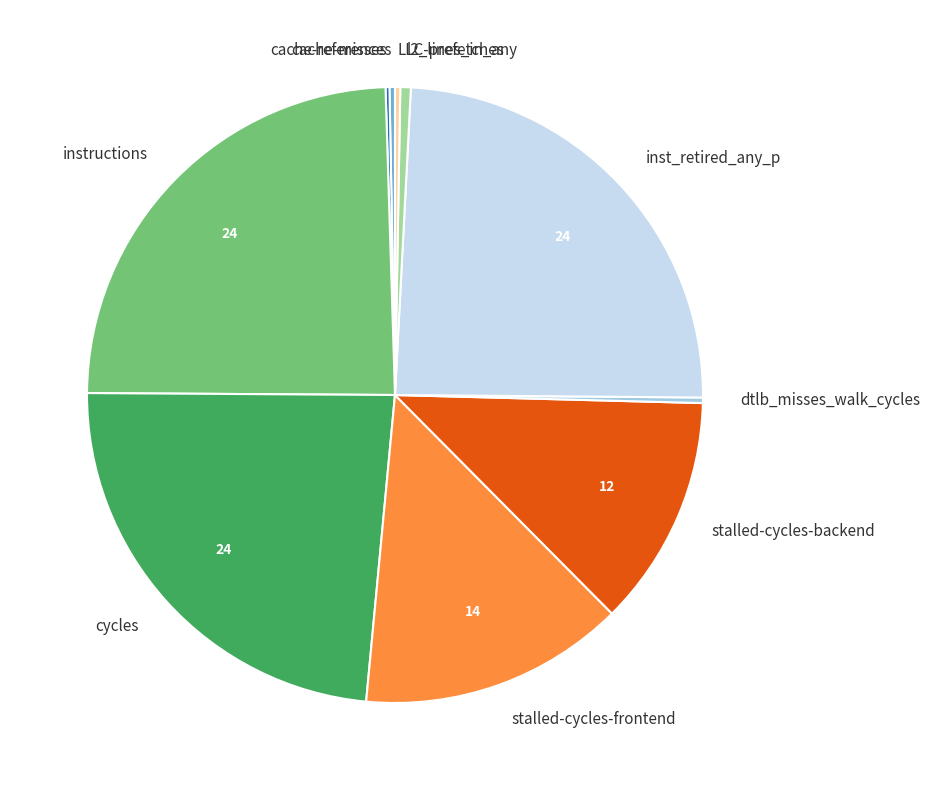

The cache-references slice represents 13% of the pie. True or false?

False